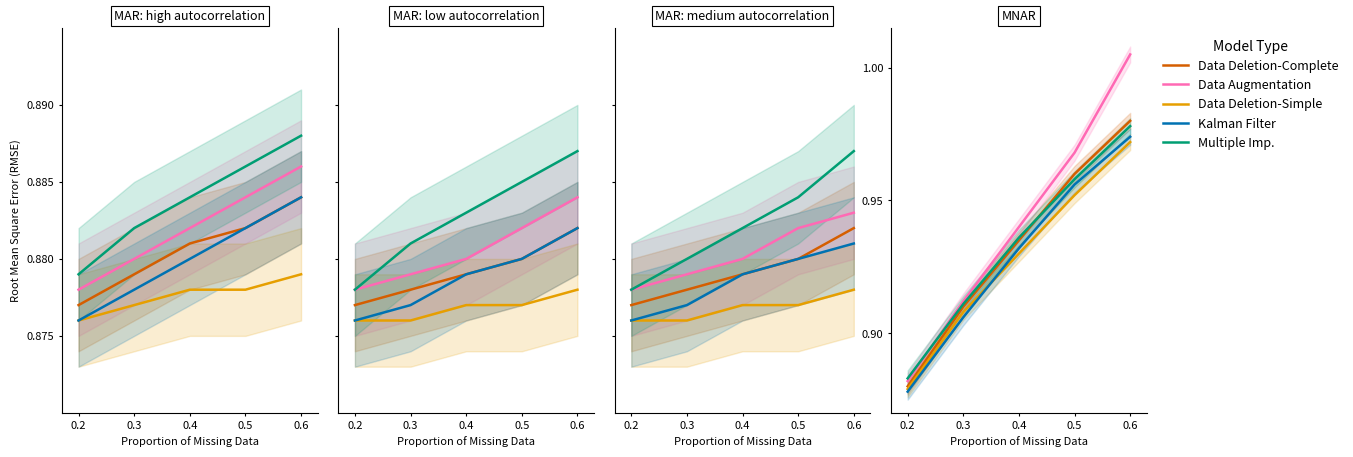

True or false: Data Deletion-Complete has a value of 0.4 at 0.3.

False